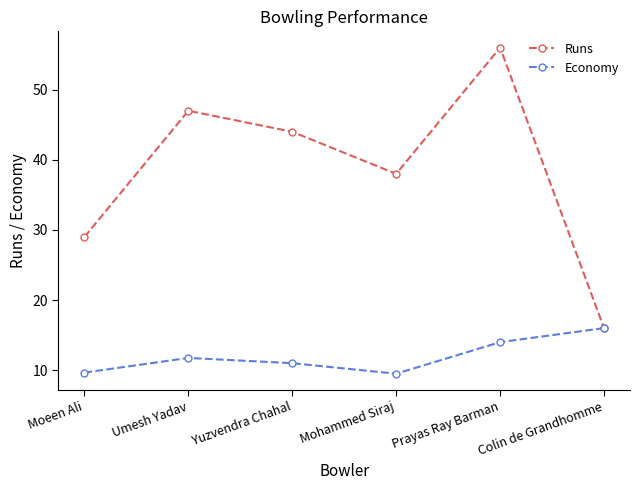

How many data points does each series have?

6